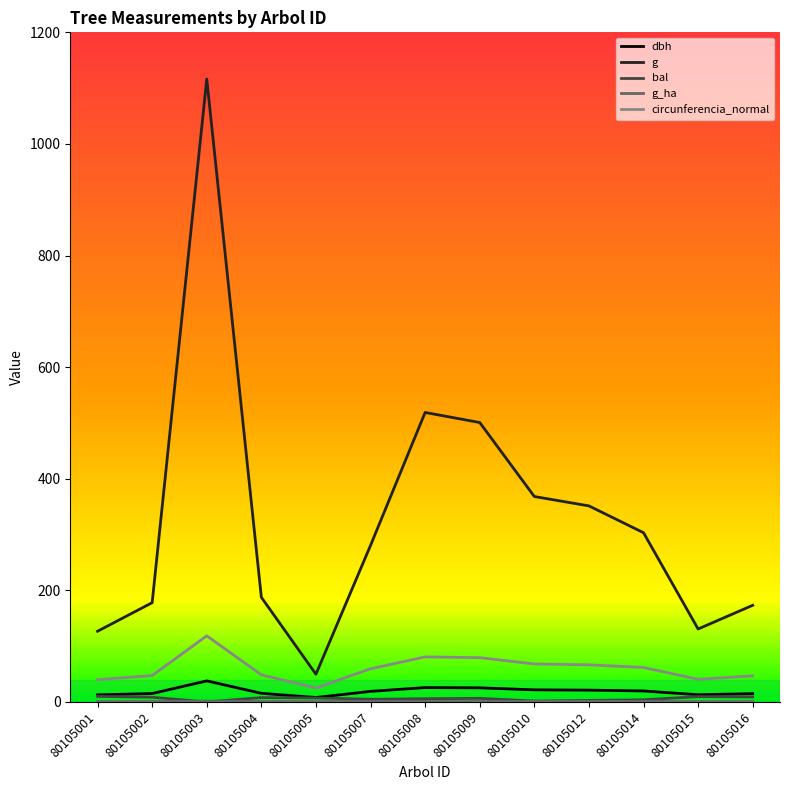

True or false: circunferencia_normal and g cross at least once.

False